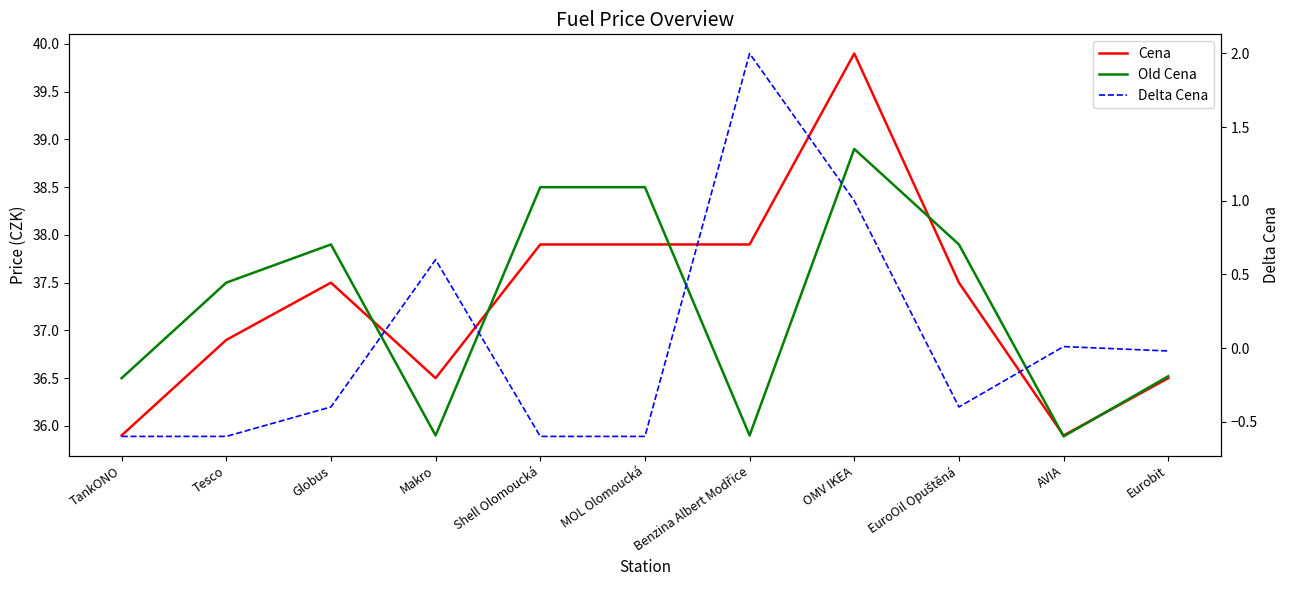

True or false: Old Cena has a value of 36.5 at Eurobit.

True